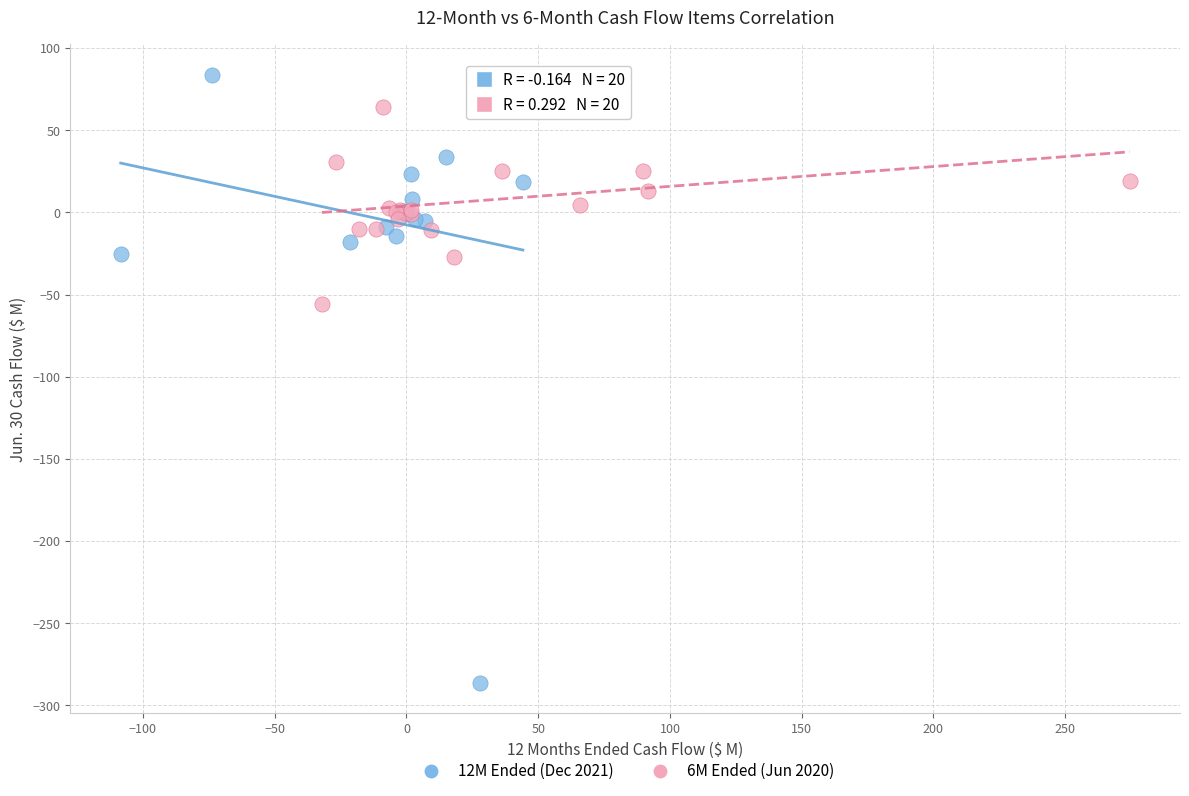

What are all the series names shown in the legend?

12M Ended (Dec 2021), 6M Ended (Jun 2020)